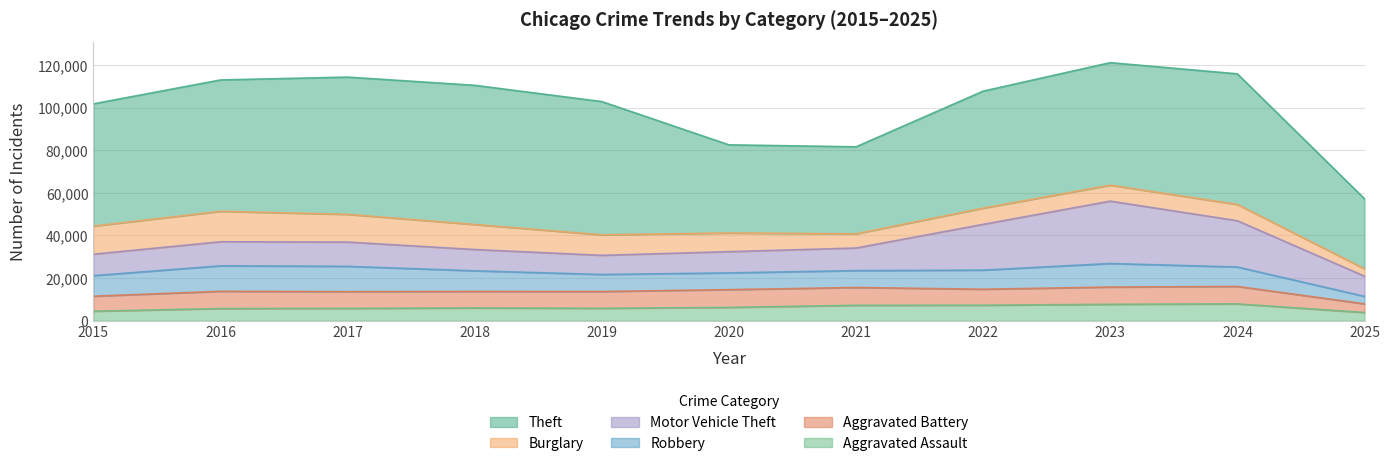

True or false: Burglary has more than 2 interior local peaks.

True